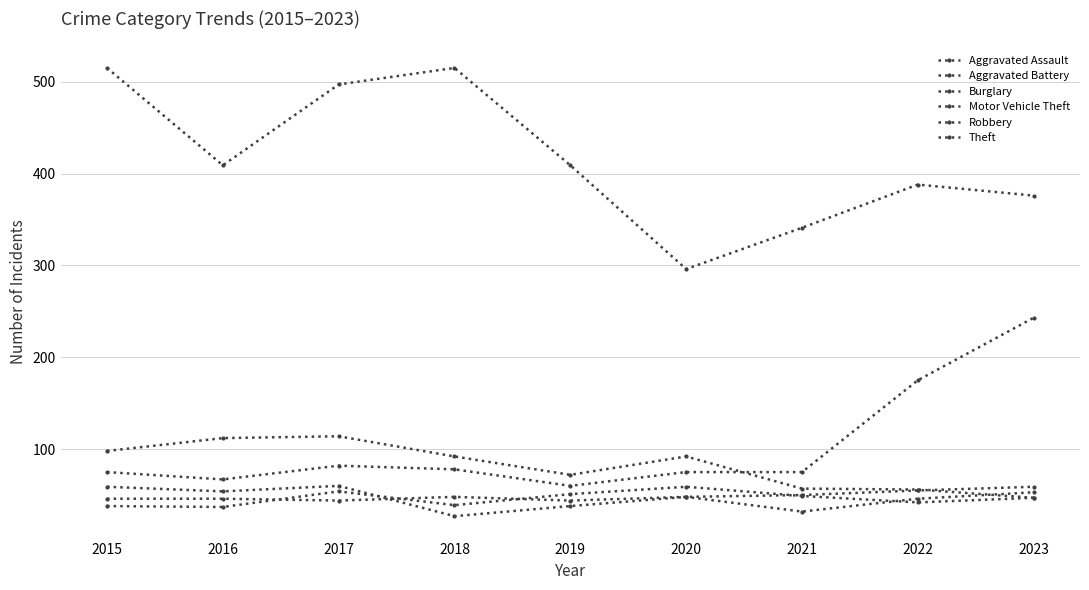

How many distinct data groups are displayed?

6